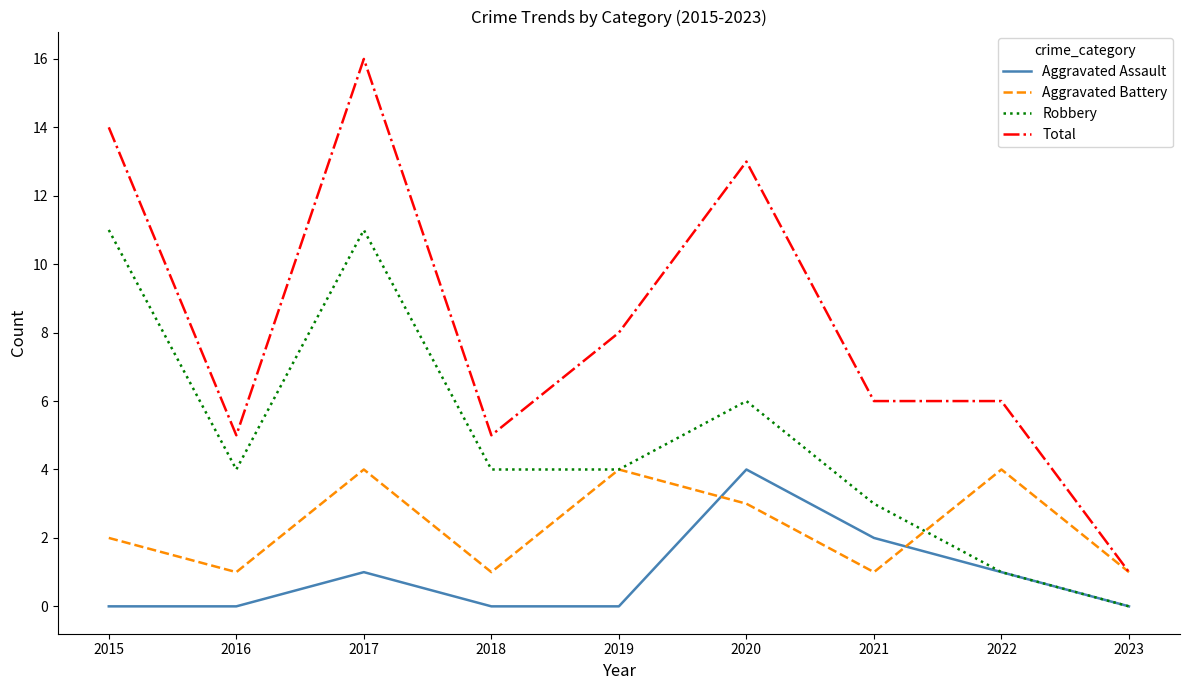

What is the difference between the highest and lowest values at 2020?

10